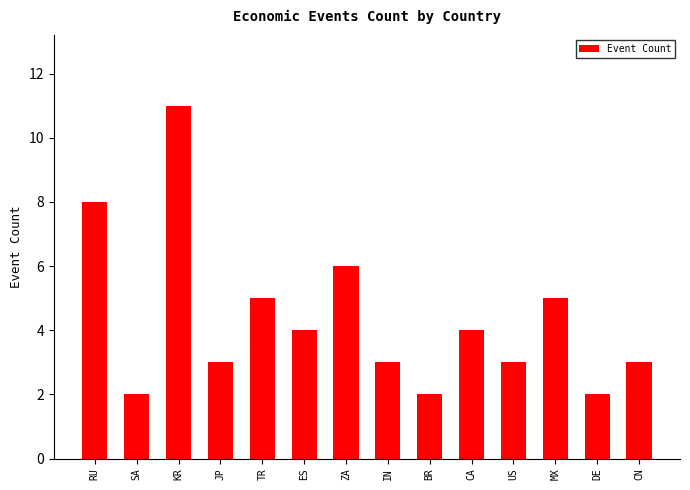

Is it true that the value at JP is 3?

True